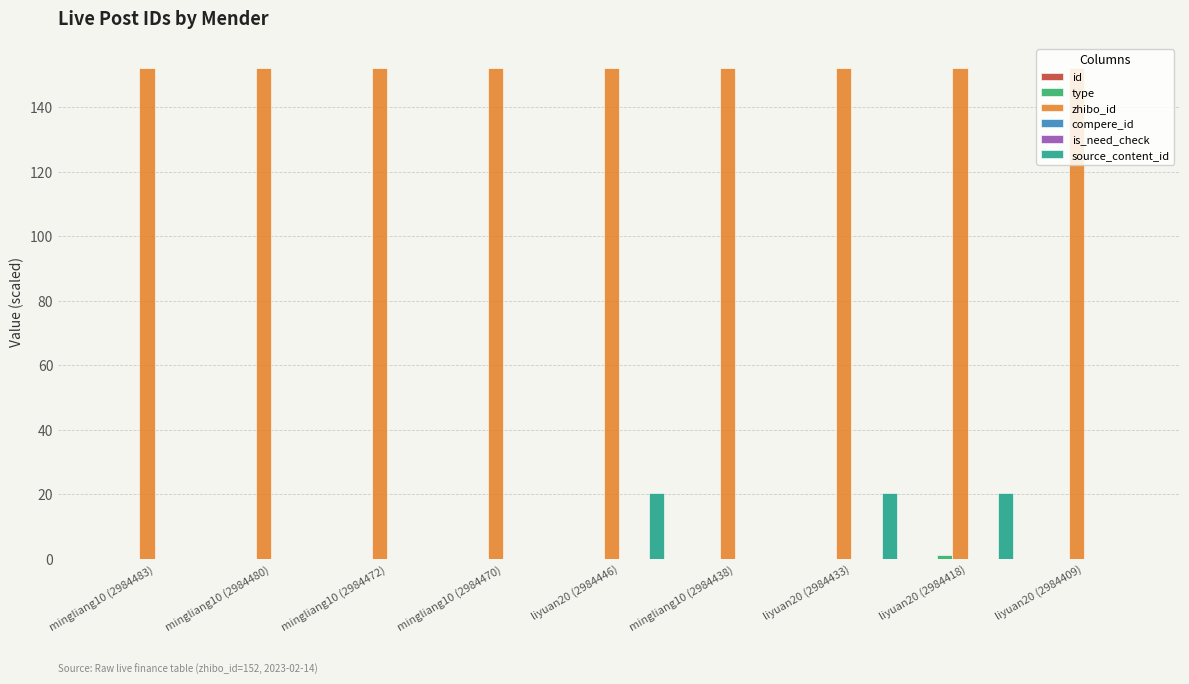

True or false: source_content_id has a value of -12.6 at mingliang10 (2984480).

False